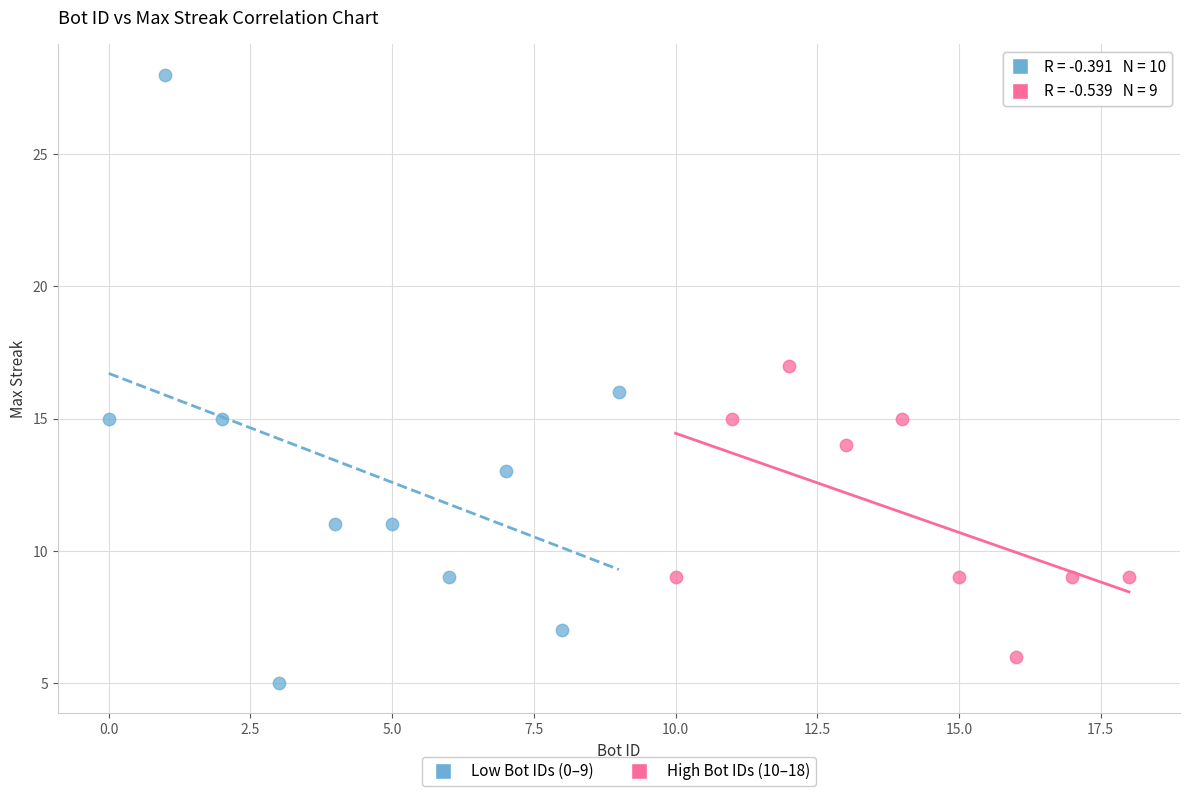

Which series has the widest spread of Y values?

Low Bot IDs (0–9)